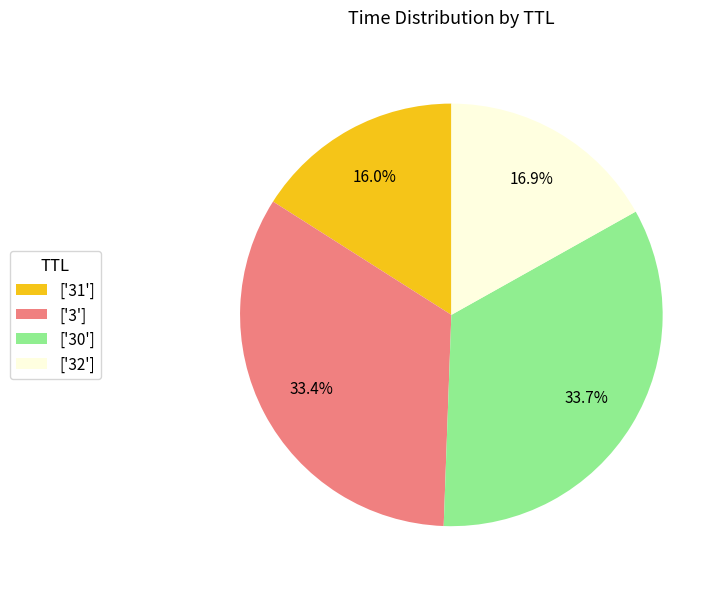

Between ['30'] and ['31'], which is larger?

['30']